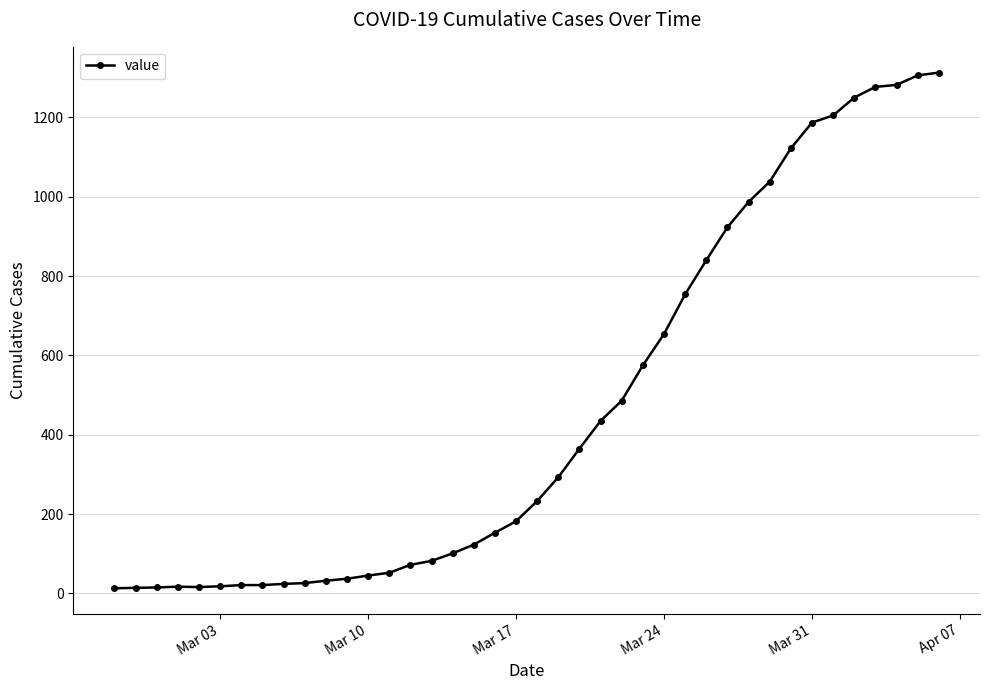

What is the sum of all values?

18589